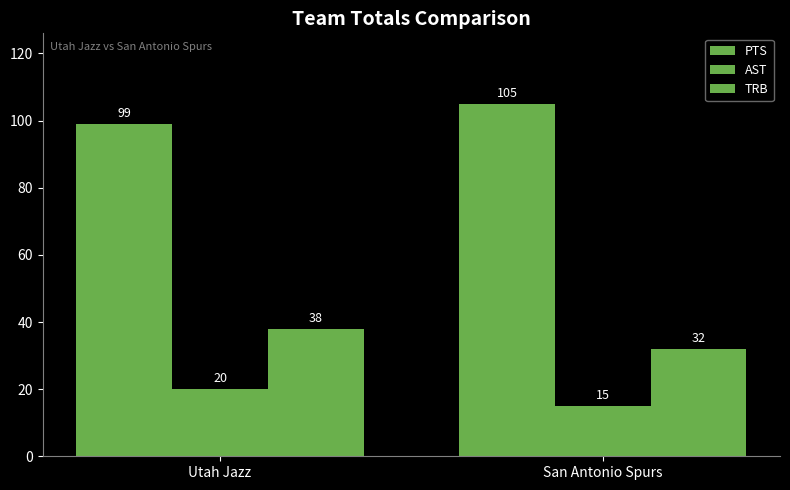

Are the bars horizontal?

No